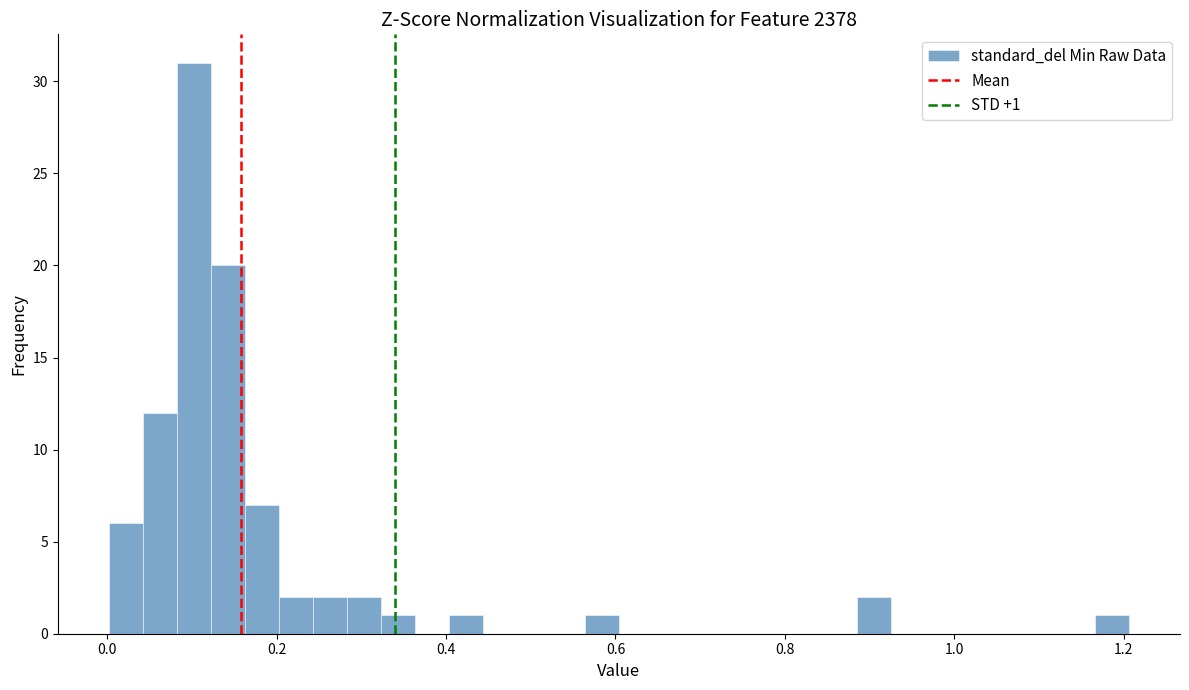

Around what value on the x-axis is the tallest bar? Give the approximate position of its centre, as read against the axis.

0.10